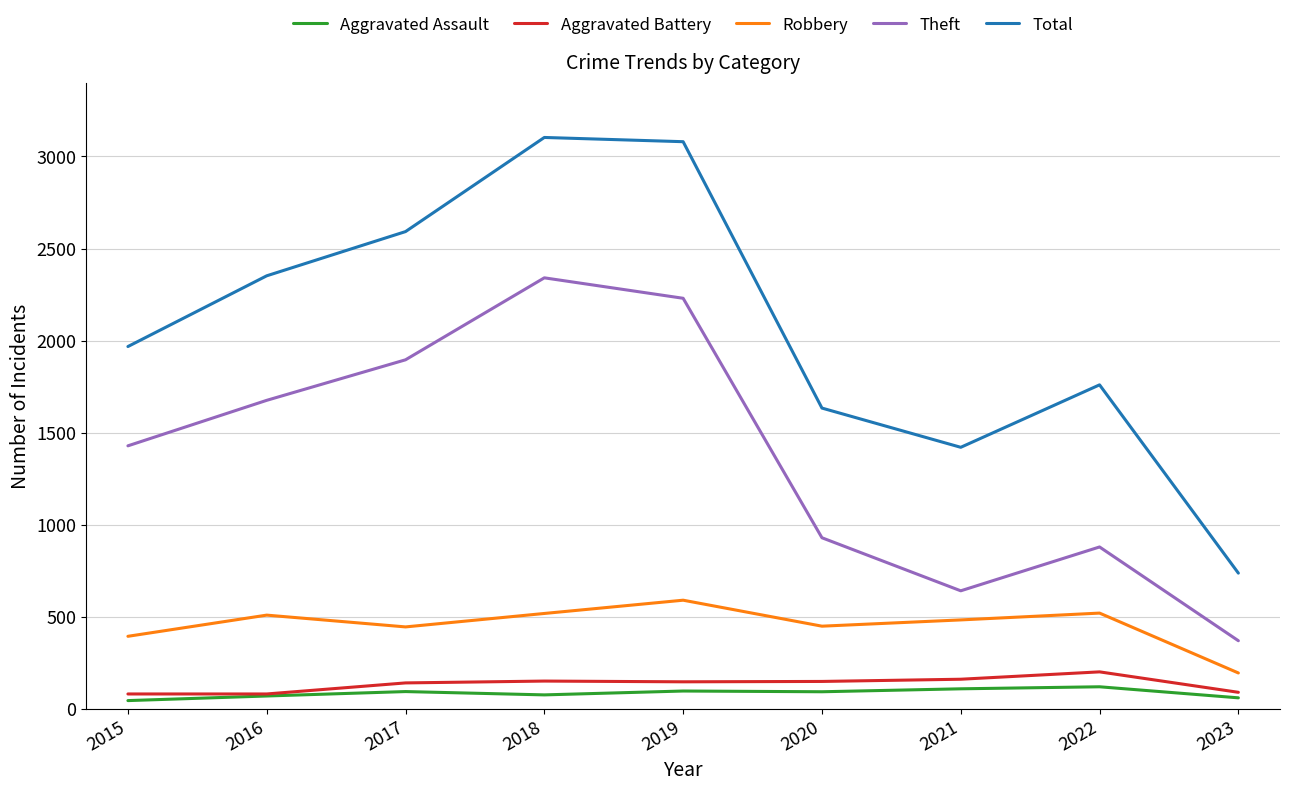

True or false: Robbery and Theft cross at least once.

False